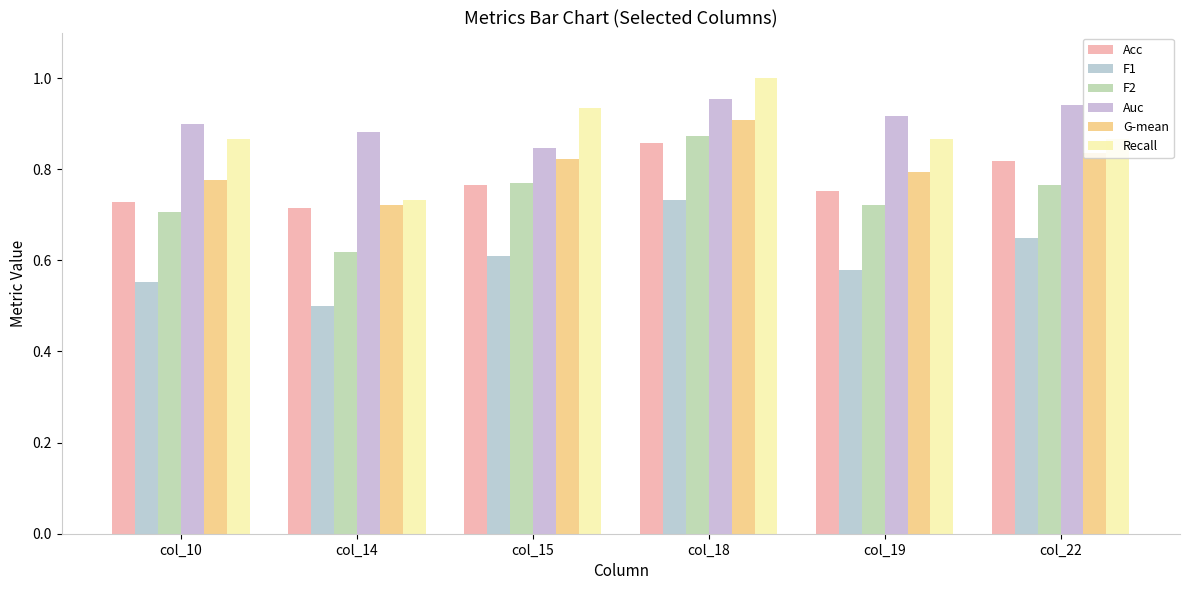

What is the sum of all Acc values?

4.6